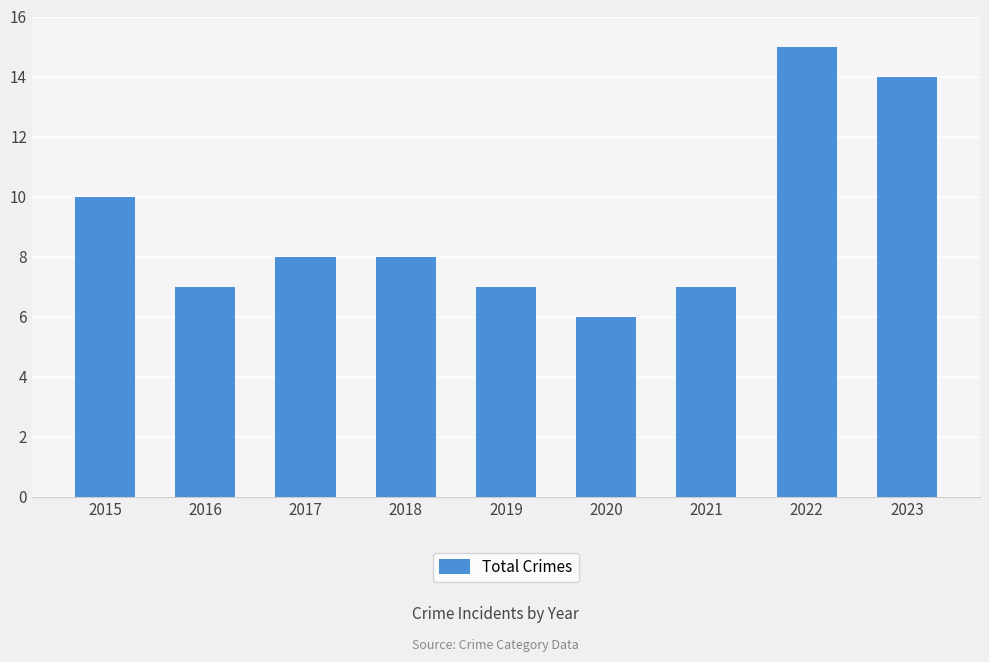

Reading left to right, extract all data points from this chart.

2015=10	2016=7	2017=8	2018=8	2019=7	2020=6	2021=7	2022=15	2023=14